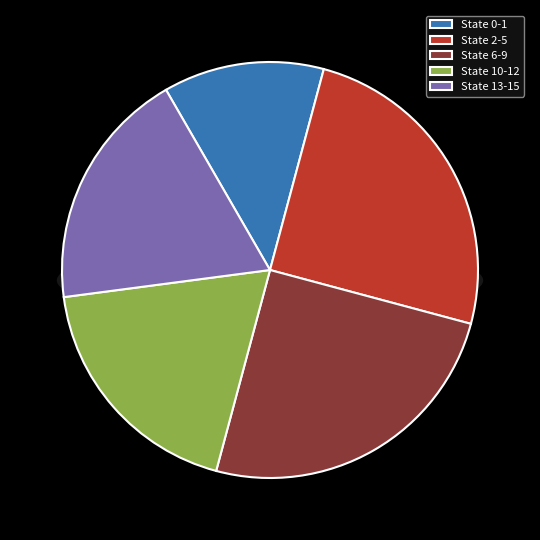

True or false: State 0 accounts for 1% of the total.

False